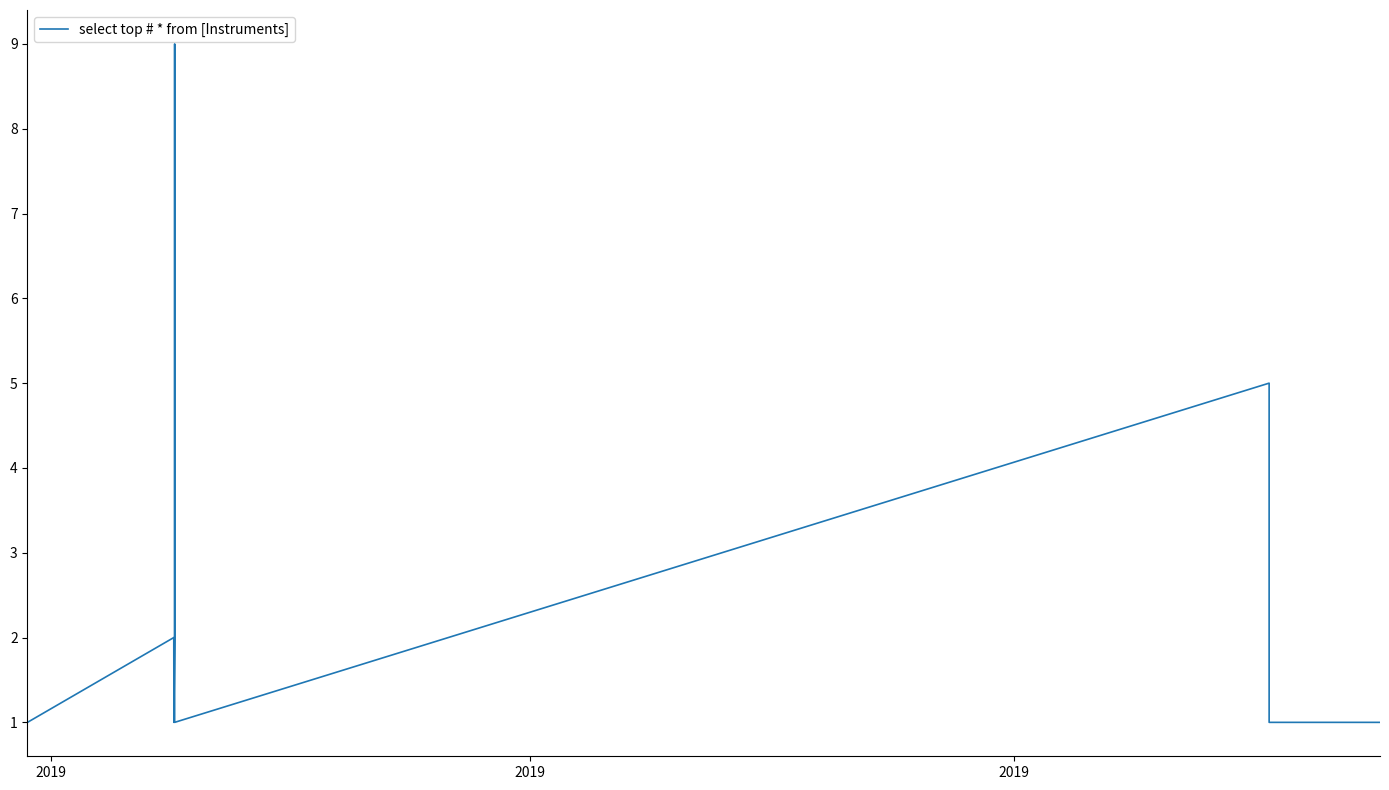

What is the difference between the maximum and minimum values?

8